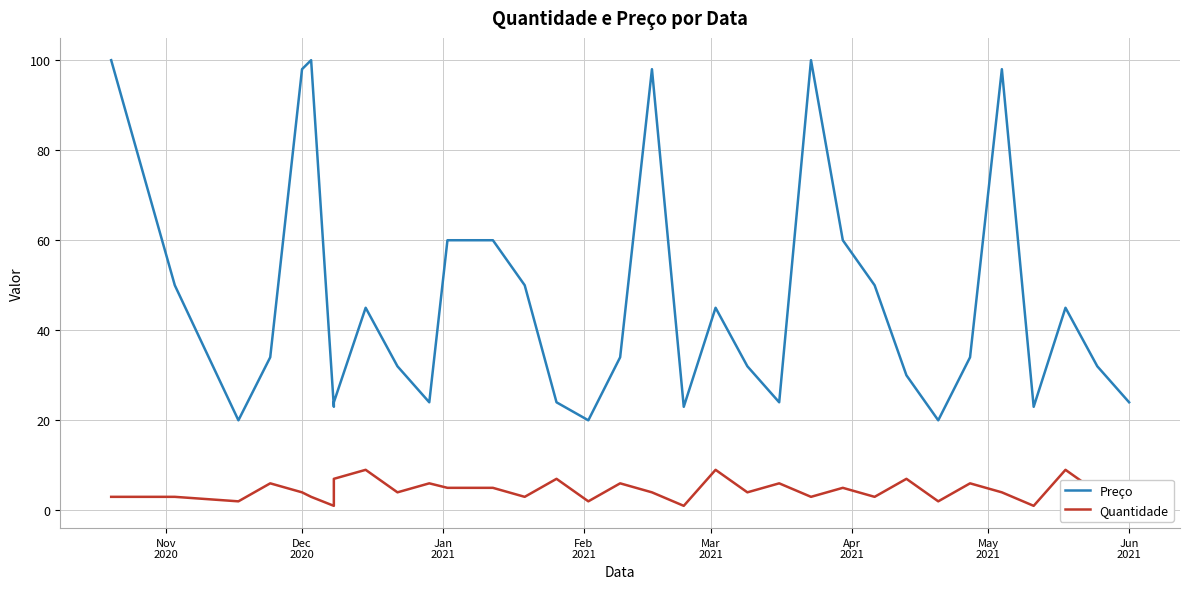

Is it true that Quantidade equals 2 at 31?

False